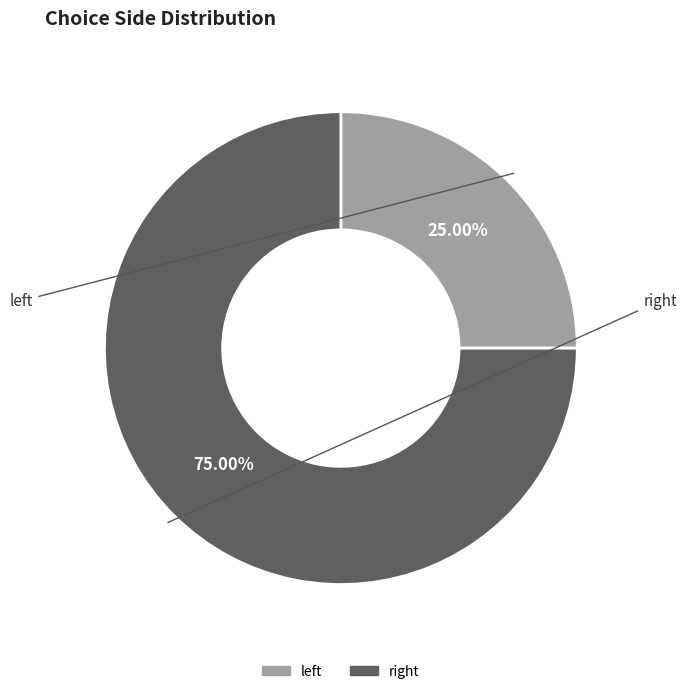

What is the smallest slice in the pie chart?

left